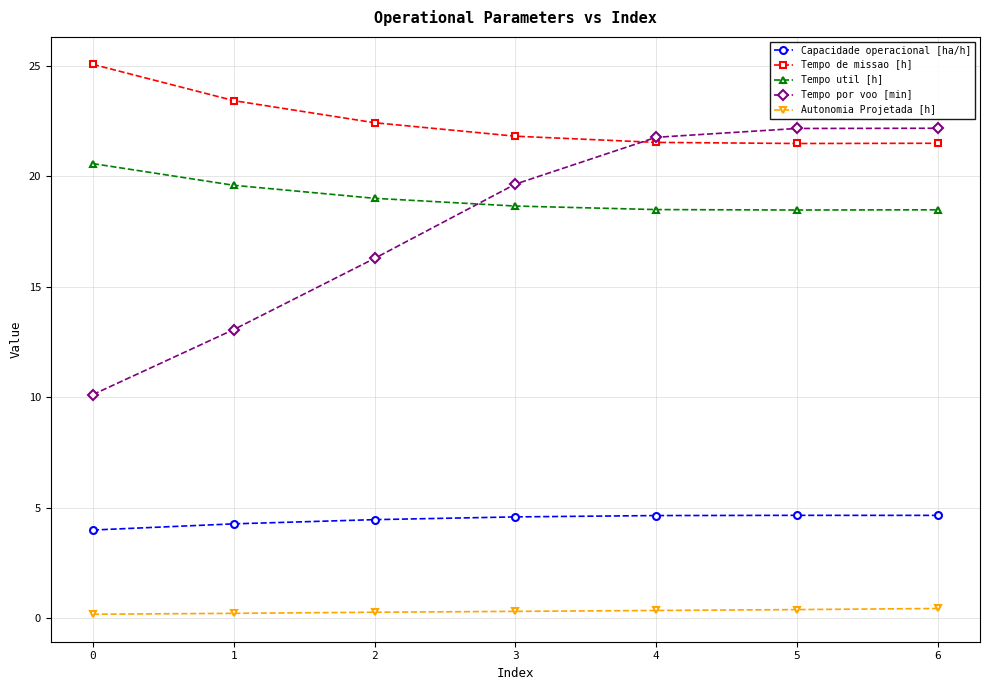

Rank the series at 0 from highest to lowest value.

Tempo de missao [h], Tempo util [h], Tempo por voo [min], Capacidade operacional [ha/h], Autonomia Projetada [h]